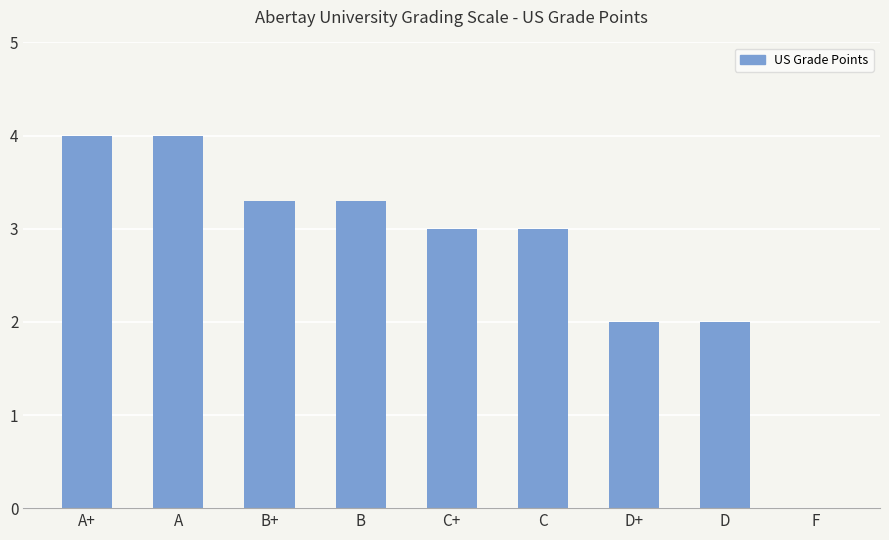

At which label does the data first exceed 3?

A+